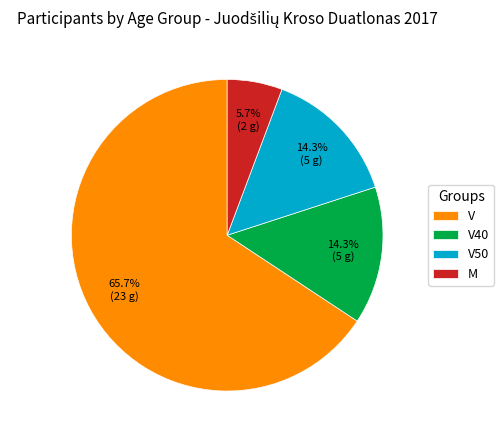

True or false: V accounts for 71% of the total.

False